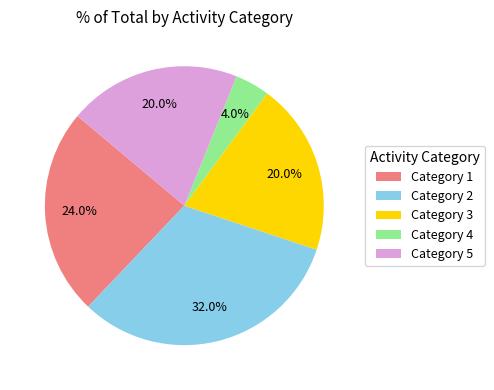

Count the number of slices in the pie.

5